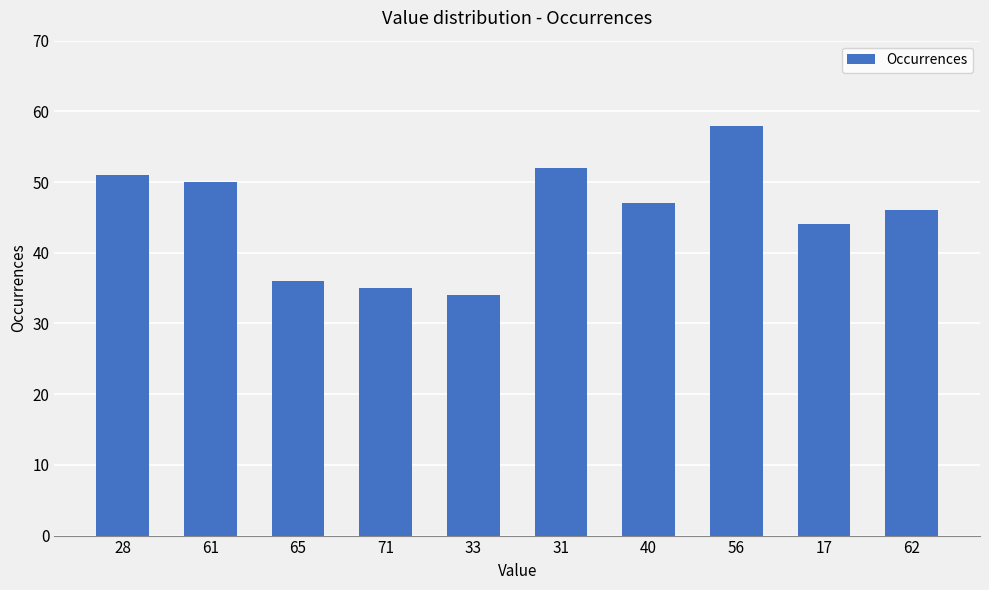

List the labels in order of value, largest first.

56, 31, 28, 61, 40, 62, 17, 65, 71, 33